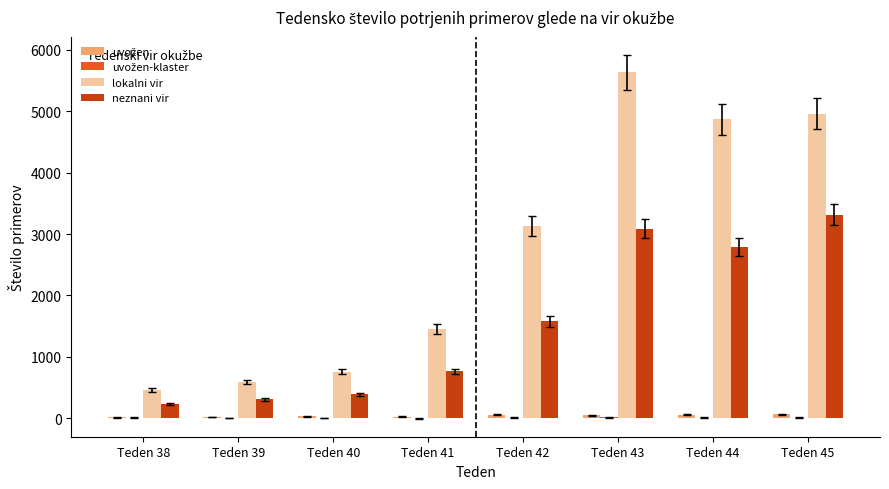

Does the chart contain stacked bars?

No